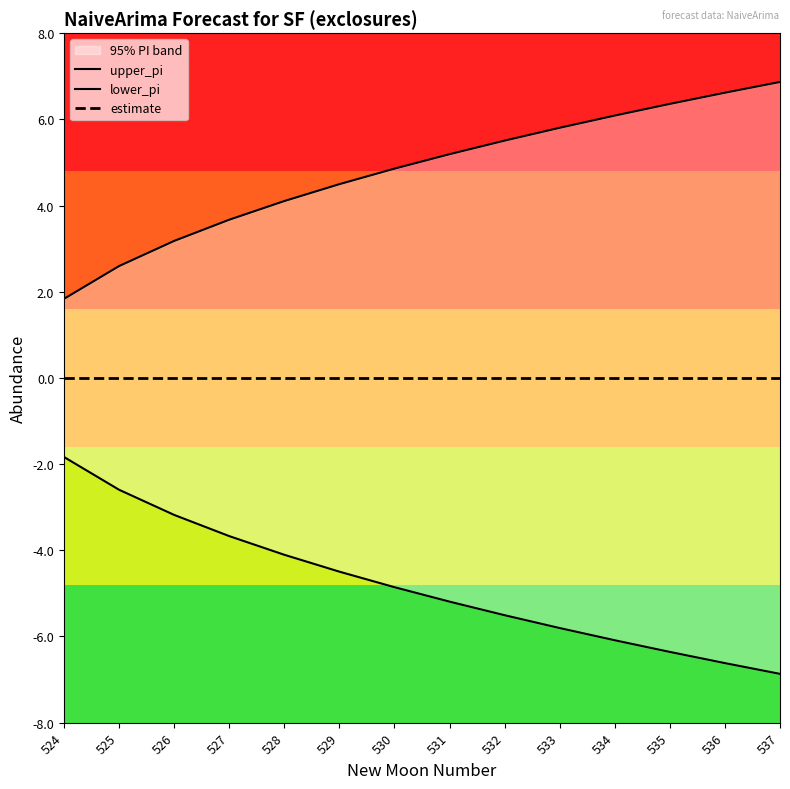

Is the value of upper_pi at 528 greater than the value of estimate at 535?

Yes